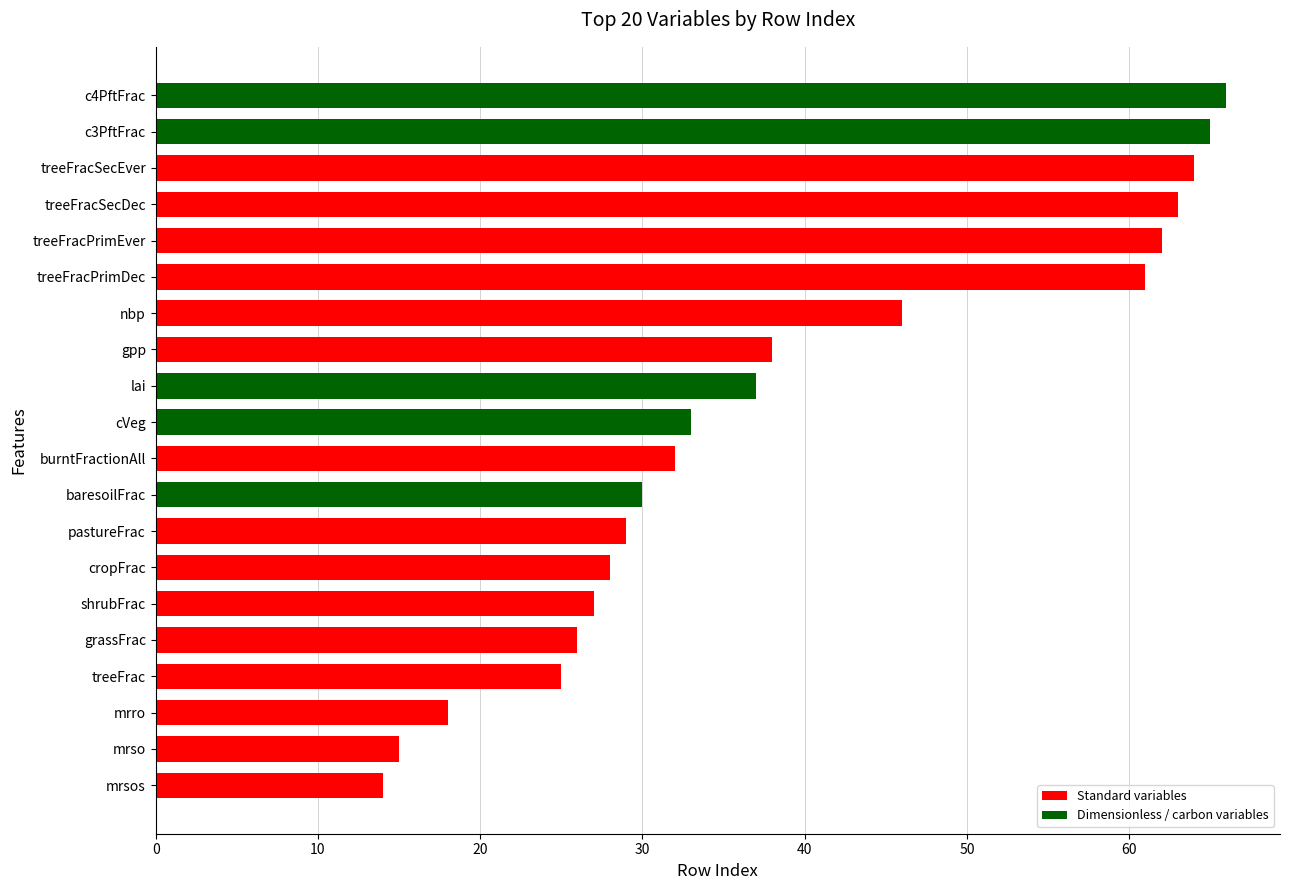

Is it true that the value at burntFractionAll is 52?

False